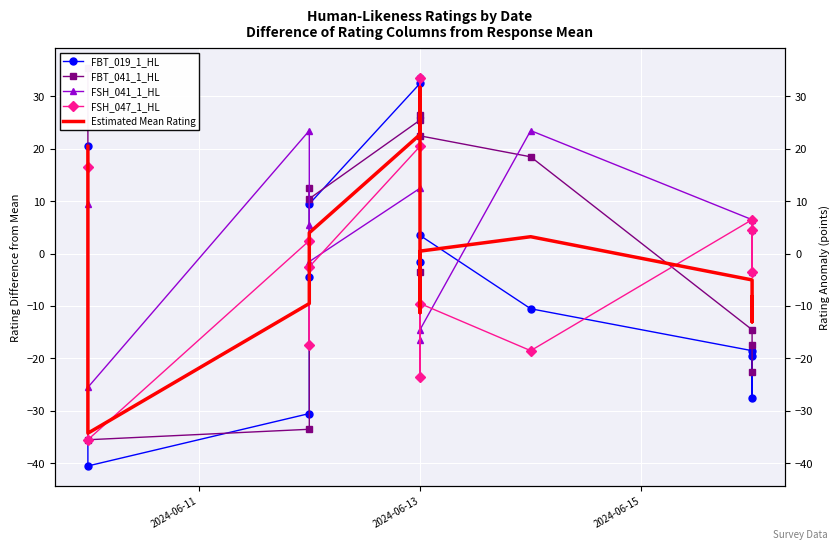

True or false: Estimated Mean Rating has more than 2 interior local peaks.

False